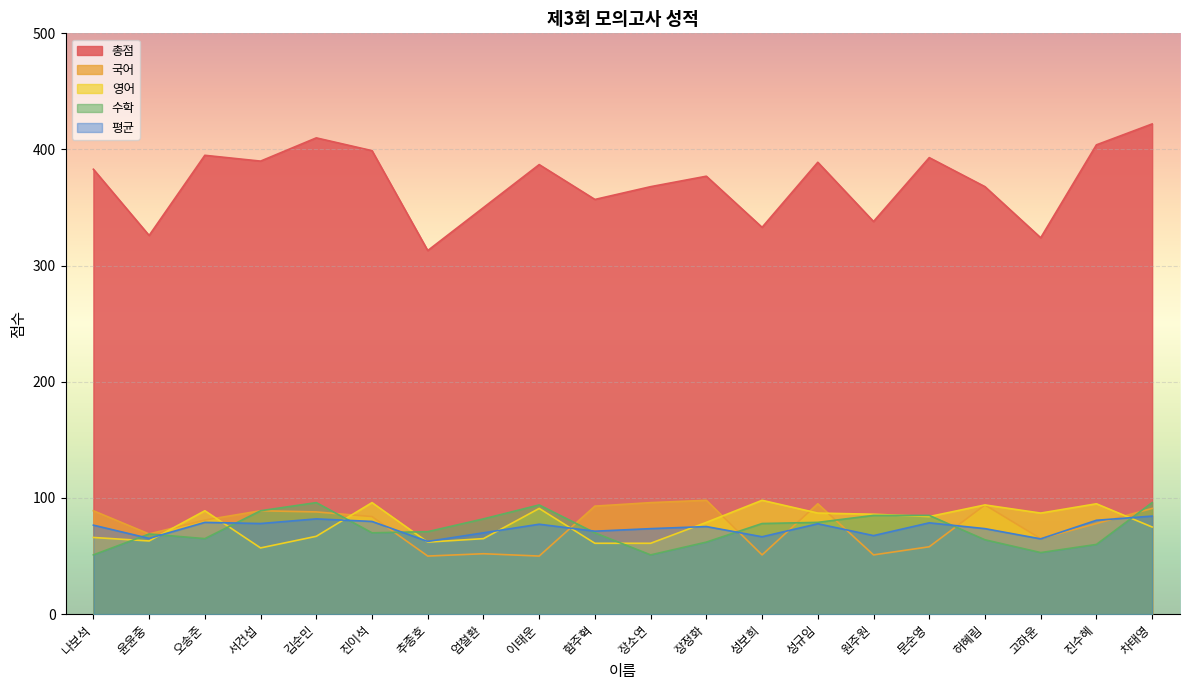

What is the approximate value of 평균 at 원주원?

67.6